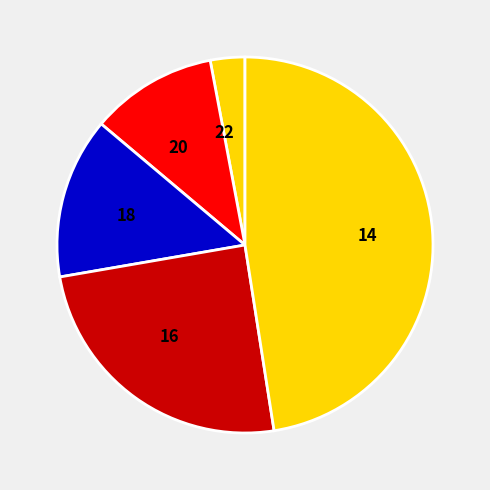

How many slices are in this pie chart?

5